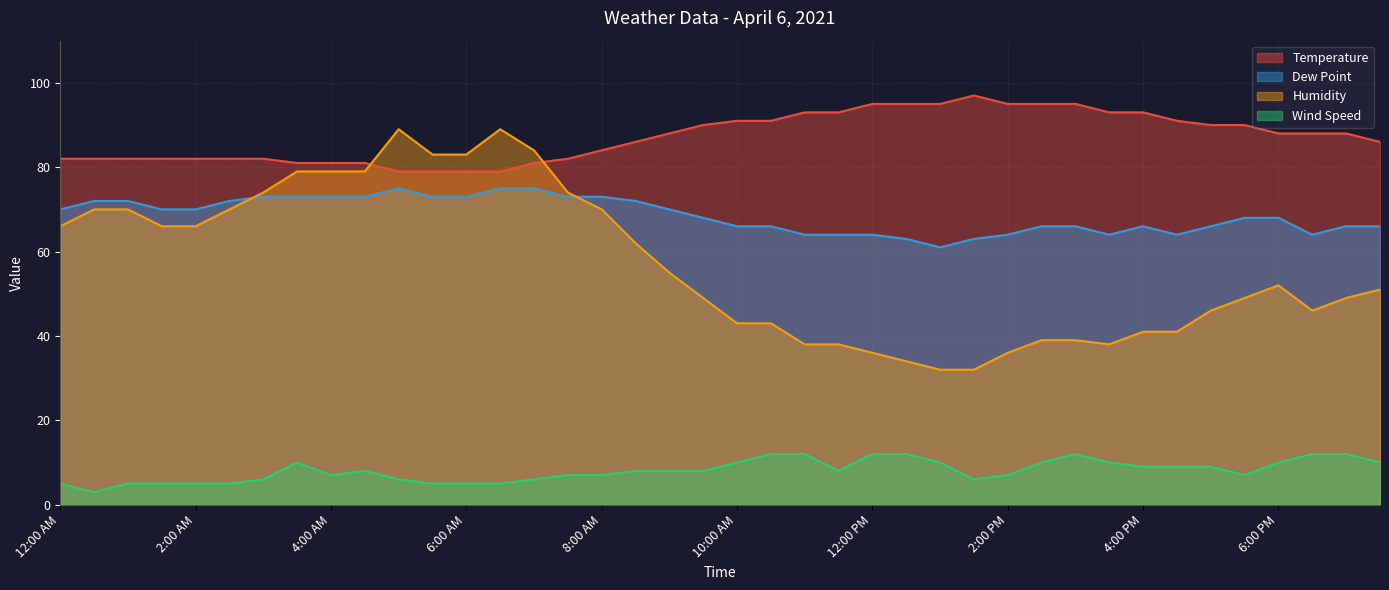

What is the value of the Dew Point point at the 40th from the left?

66